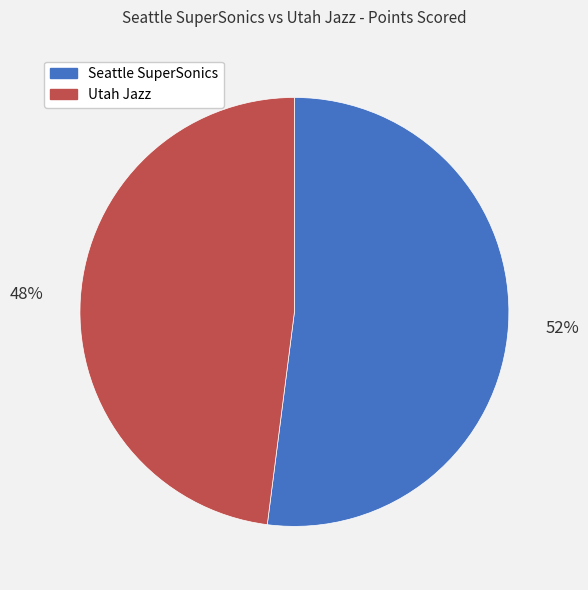

How many segments does this pie chart have?

2